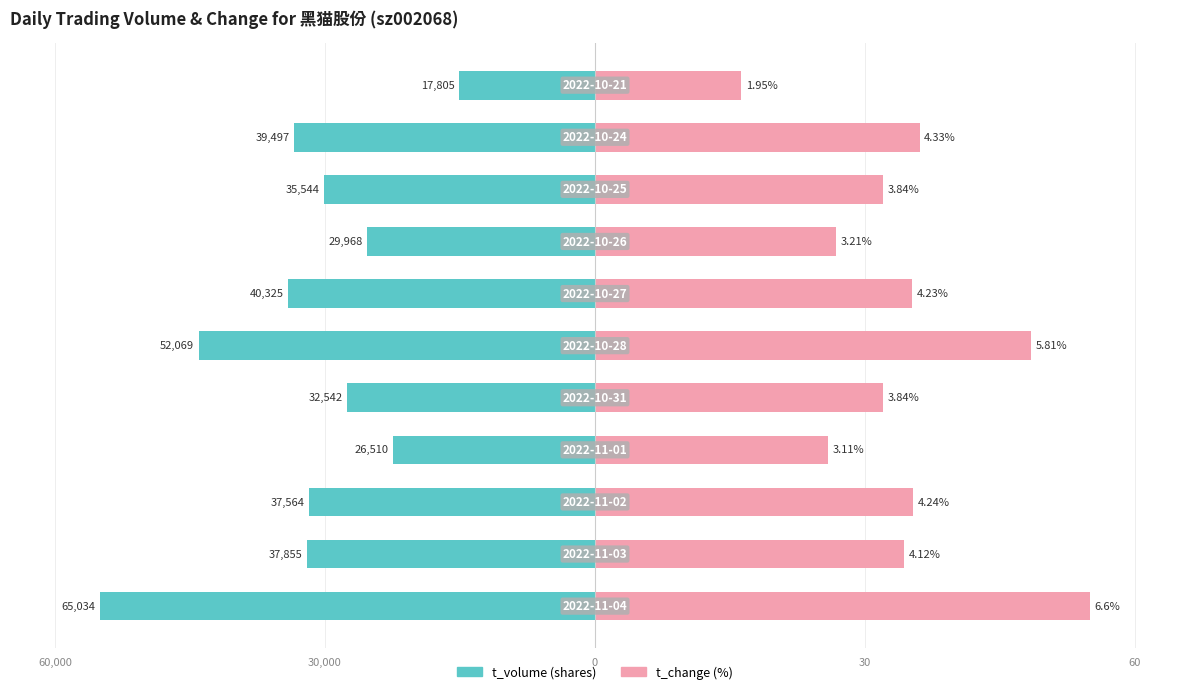

How many groups of bars are there?

11